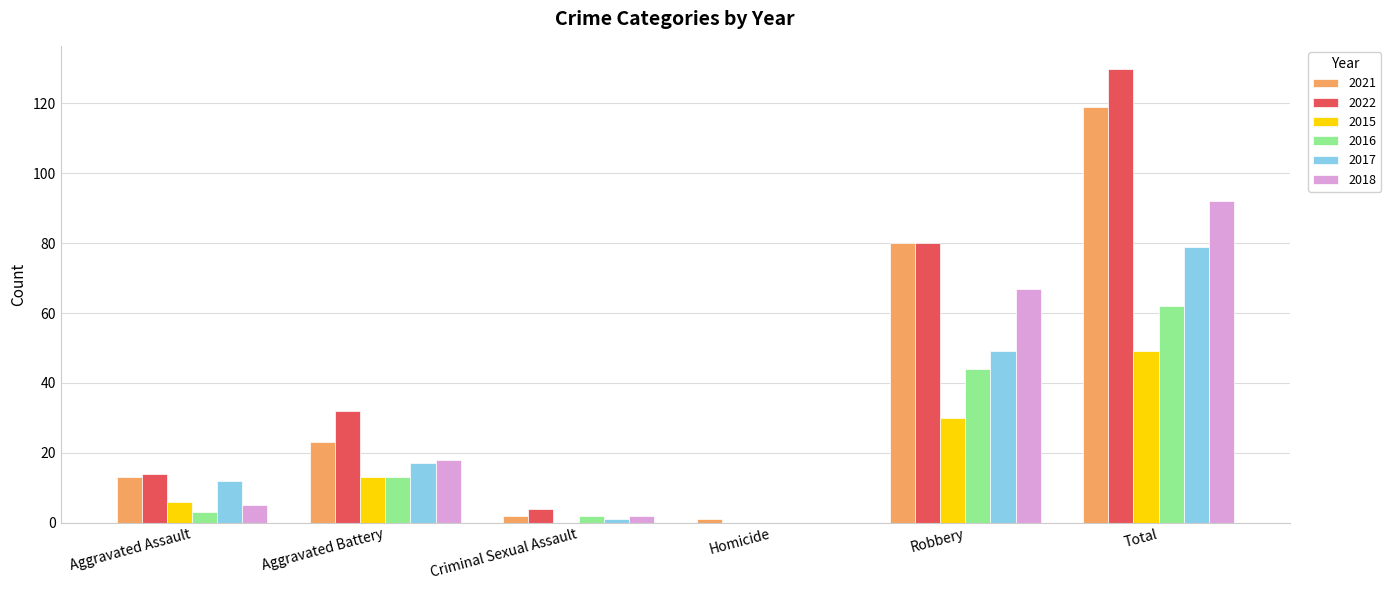

What is the maximum value shown in the chart?

130